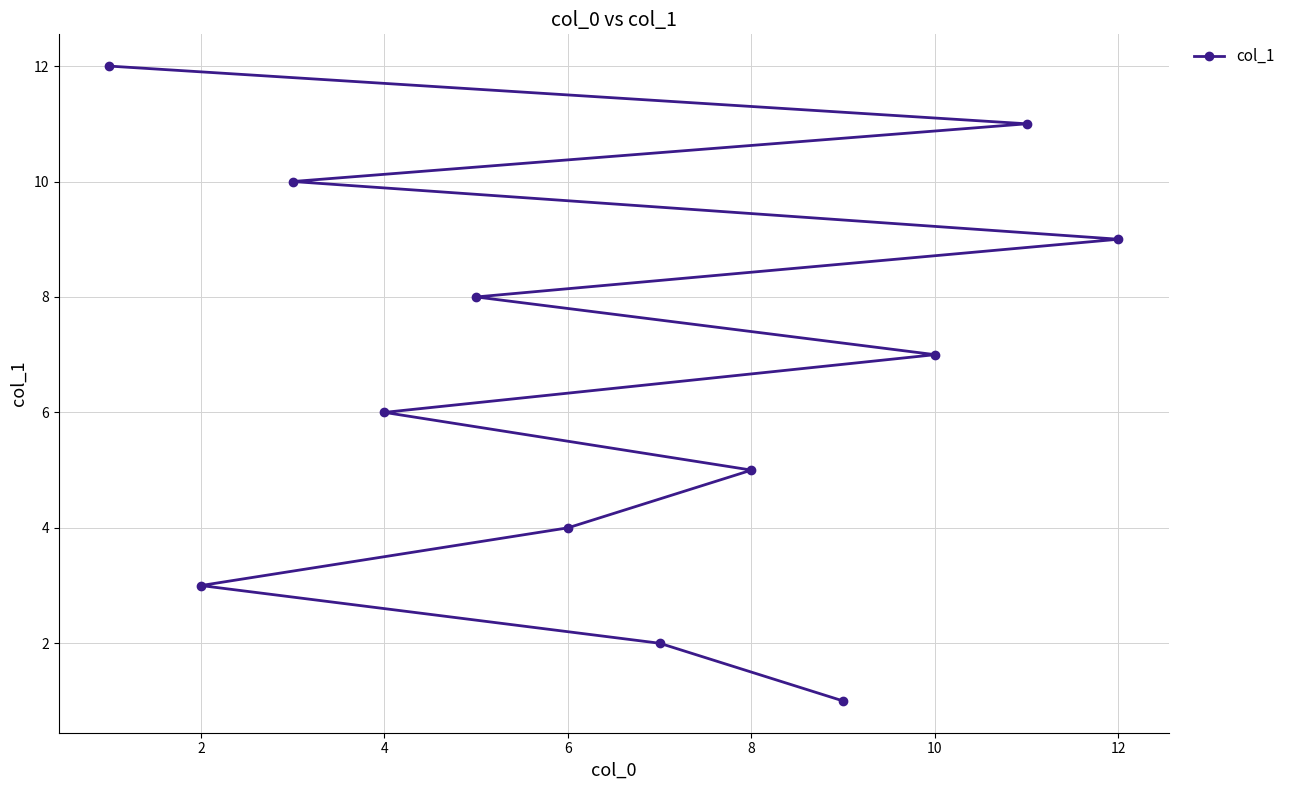

What is the change in value from 4 to 12?

+3